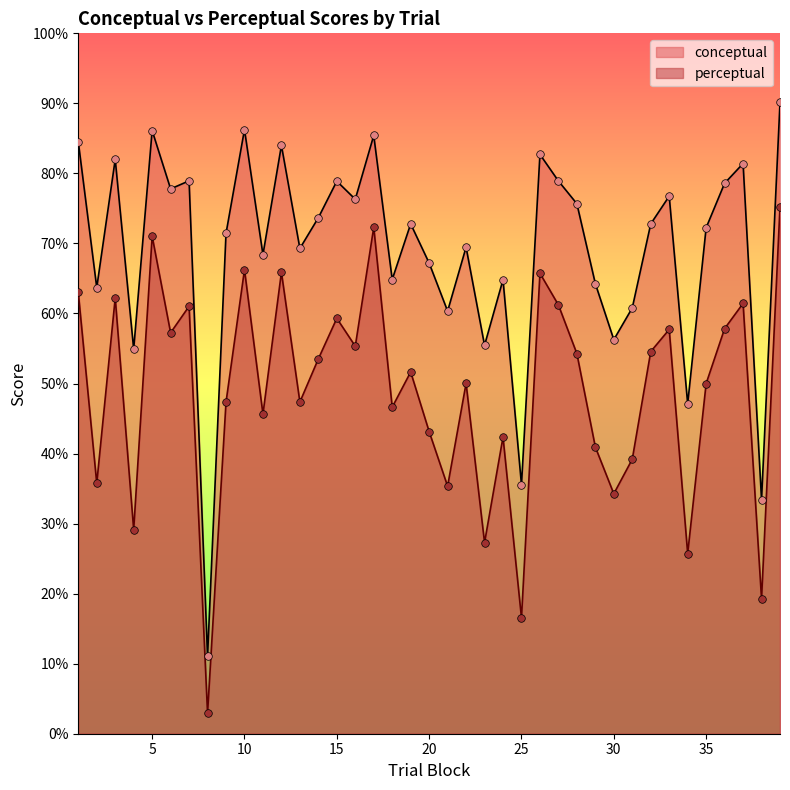

Is the value of perceptual at 17 greater than the value of conceptual at 26?

No